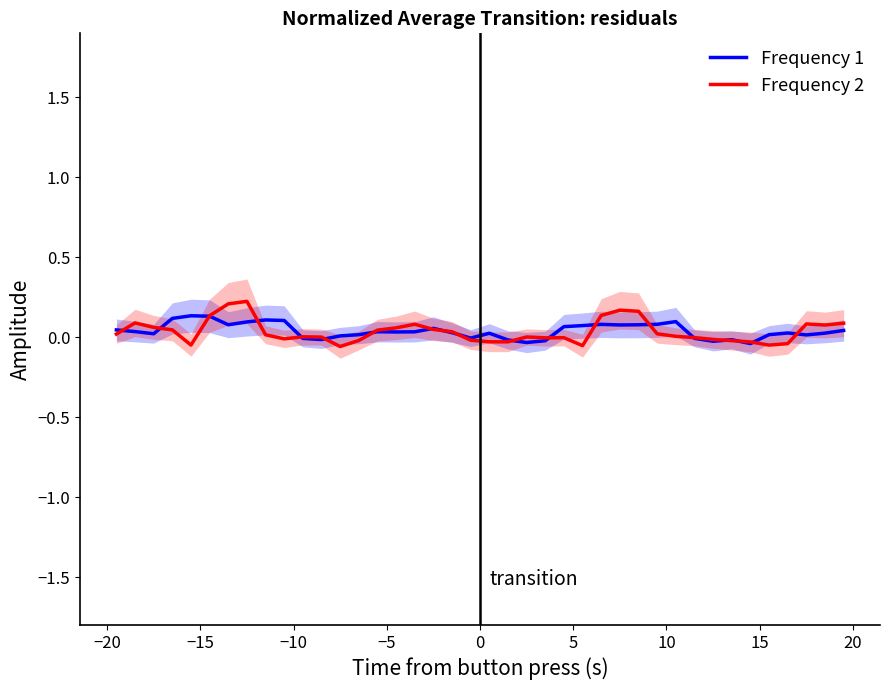

How many series are shown in this chart?

2